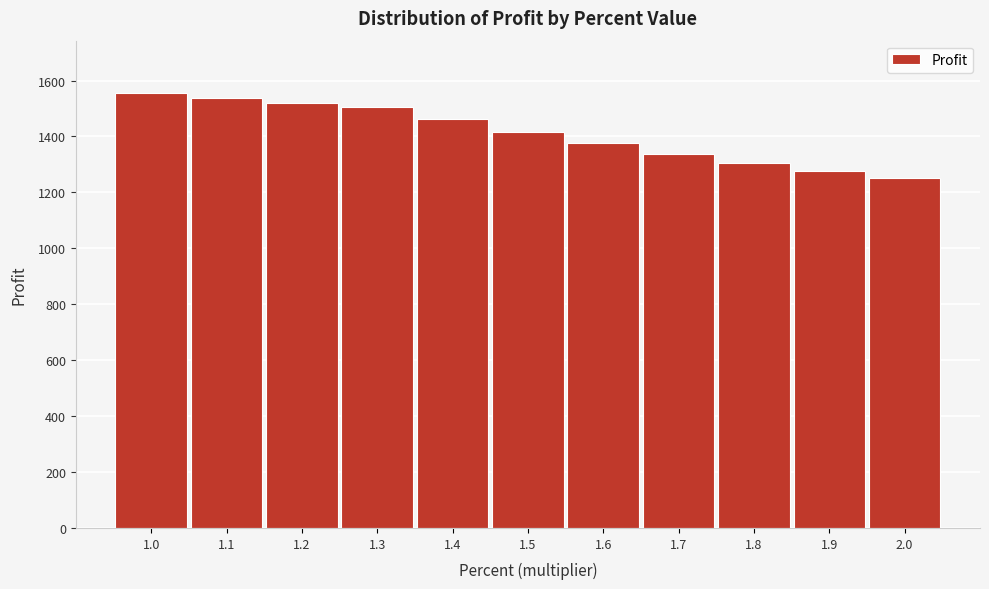

Reading right to left, extract all data points from this chart.

1250	1275	1306	1338	1375	1417	1464	1505	1520	1537	1556